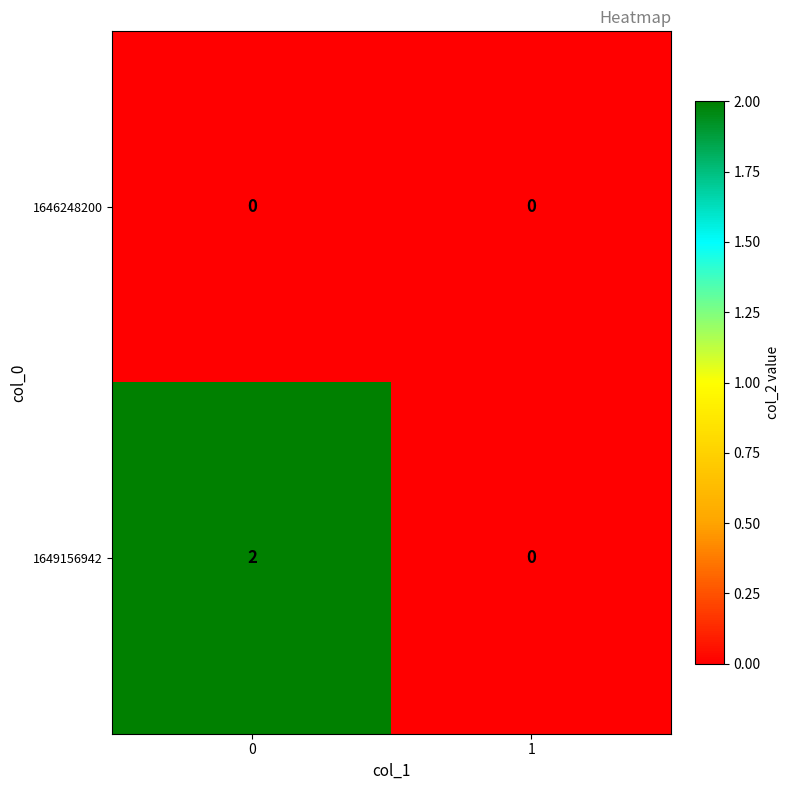

Reading left to right, extract all data points from this chart.

1646248200: 0	0
1649156942: 2	0